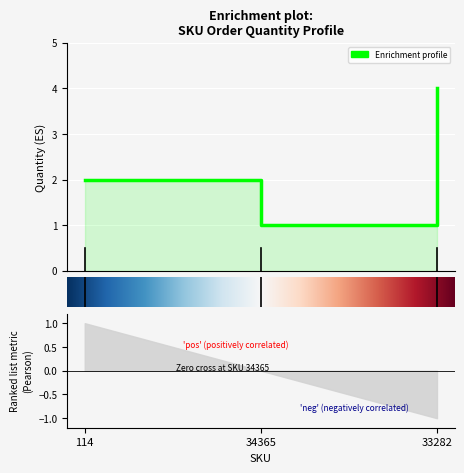

Rank the categories by value from lowest to highest.

1.00, 0.00, 2.00